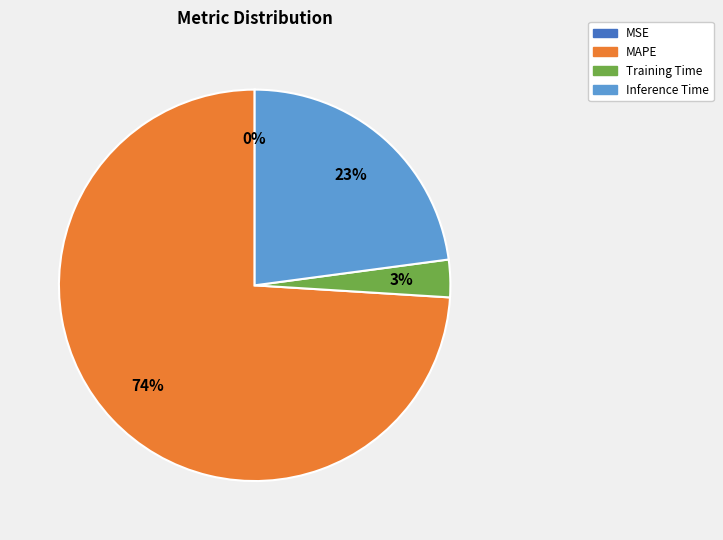

To the nearest percent, what is the average slice percentage?

25%